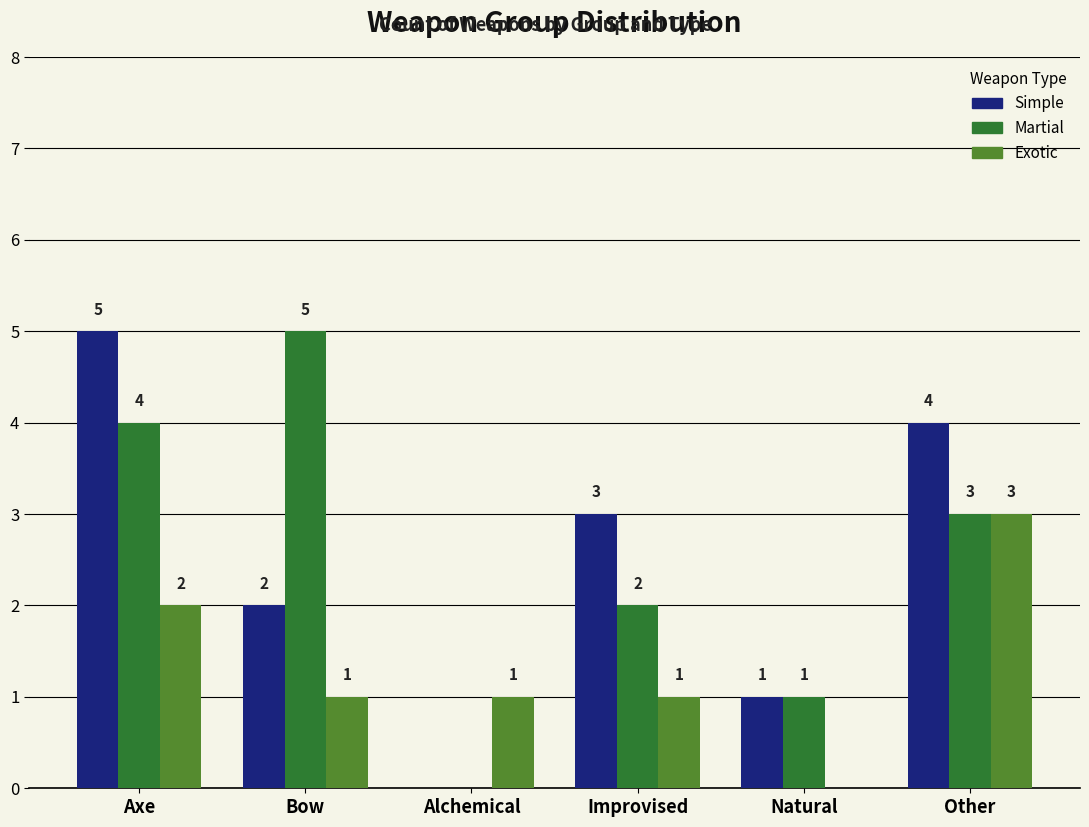

What is the sum of all Exotic values?

8